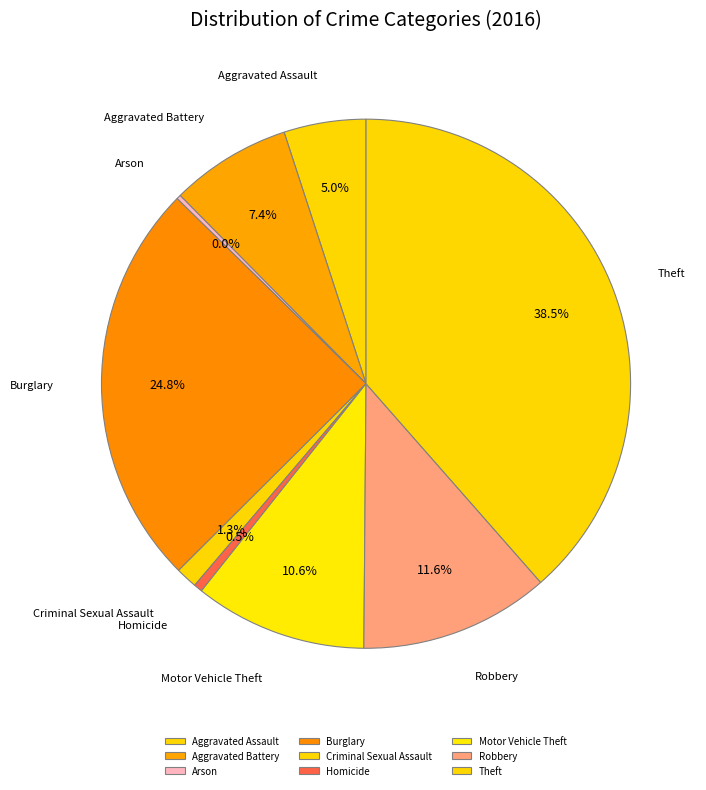

Does any single category account for the majority?

No